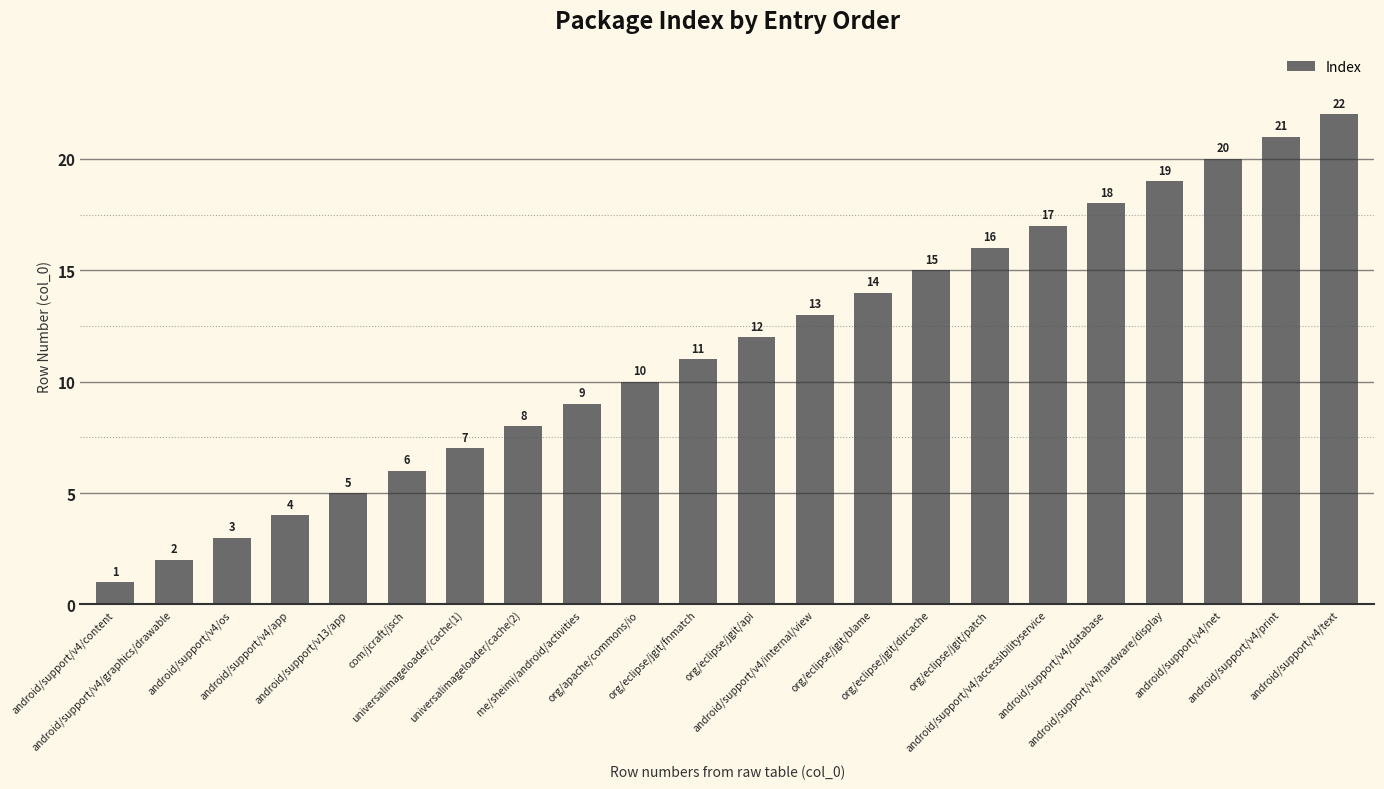

What is the label of the 7th bar from the right?

org/eclipse/jgit/patch